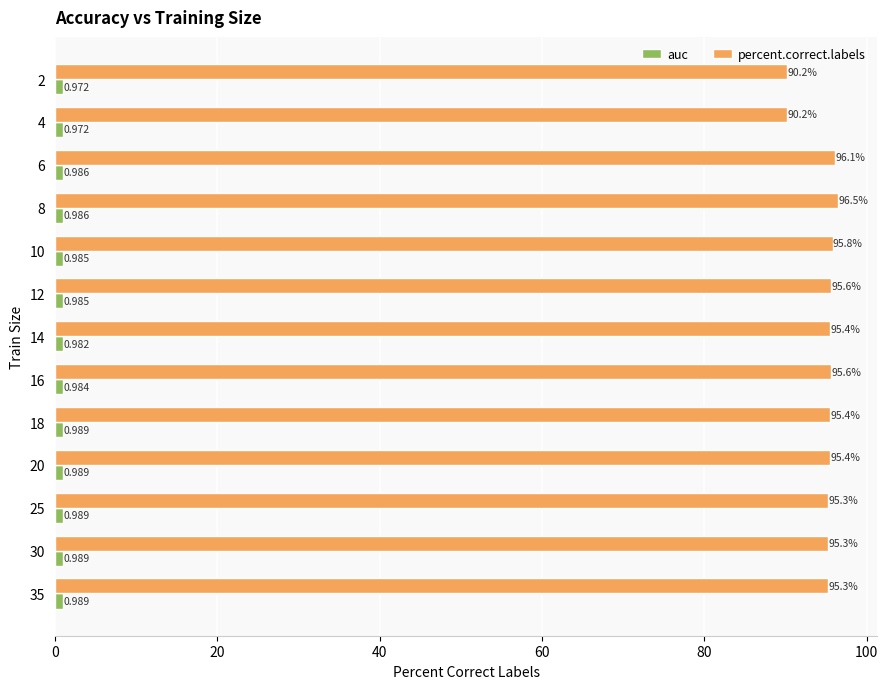

Which series has the largest total across all categories?

percent.correct.labels